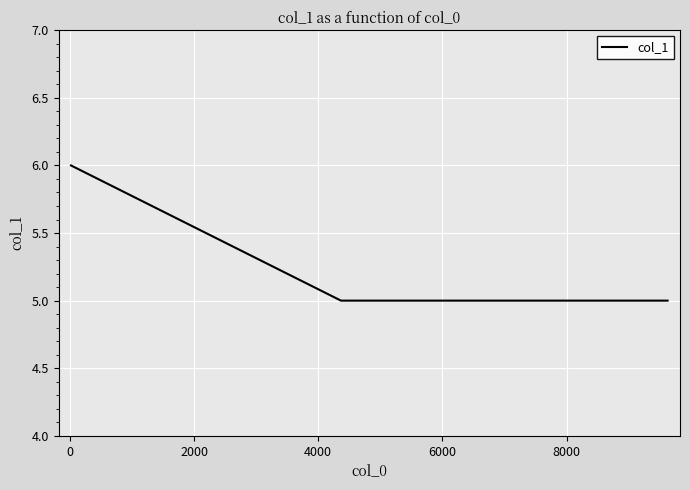

What is the average value?

5